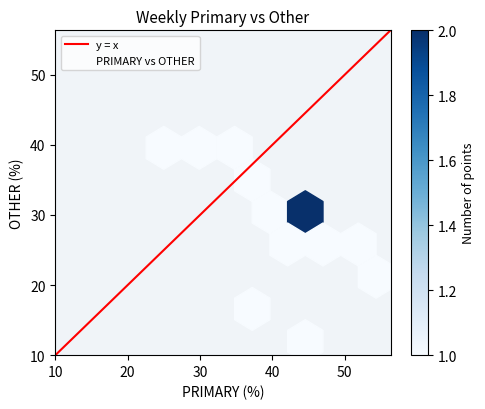

What is the range of X values (max minus min)?

29.3